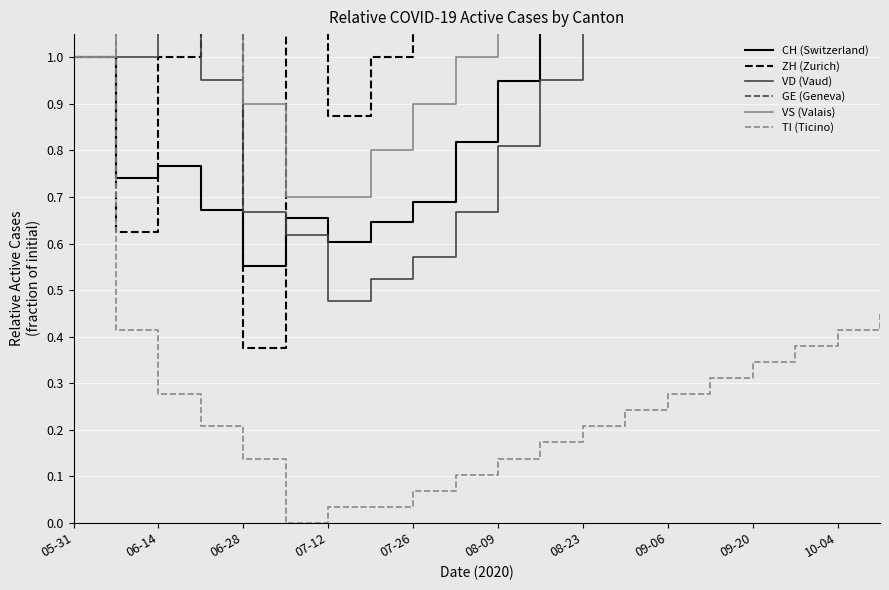

Reading left to right, what are all the values shown in this chart?

CH (Switzerland): 1.0	0.7	0.8	0.7	0.6	0.7	0.6	0.6	0.7	0.8	0.9	1.1	1.3	1.6	1.8	2.1	2.3	2.6	2.8	3.1
ZH (Zurich): 1.0	0.6	1.0	1.2	0.4	1.4	0.9	1.0	1.1	1.5	1.9	2.2	2.8	3.1	3.8	4.4	5.0	5.6	6.2	6.9
VD (Vaud): 1.0	1.0	1.1	1.0	0.7	0.6	0.5	0.5	0.6	0.7	0.8	1.0	1.1	1.3	1.5	1.7	1.9	2.1	2.3	2.5
GE (Geneva): 1.0	1.5	2.5	1.5	2.5	2.0	2.0	2.5	3.0	3.5	4.0	5.0	6.0	7.0	8.0	9.0	10.0	11.0	12.0	13.0
VS (Valais): 1.0	1.2	1.1	1.3	0.9	0.7	0.7	0.8	0.9	1.0	1.1	1.3	1.5	1.7	1.9	2.1	2.3	2.5	2.7	2.9
TI (Ticino): 1.0	0.4	0.3	0.2	0.1	0.0	0.0	0.0	0.1	0.1	0.1	0.2	0.2	0.2	0.3	0.3	0.3	0.4	0.4	0.4